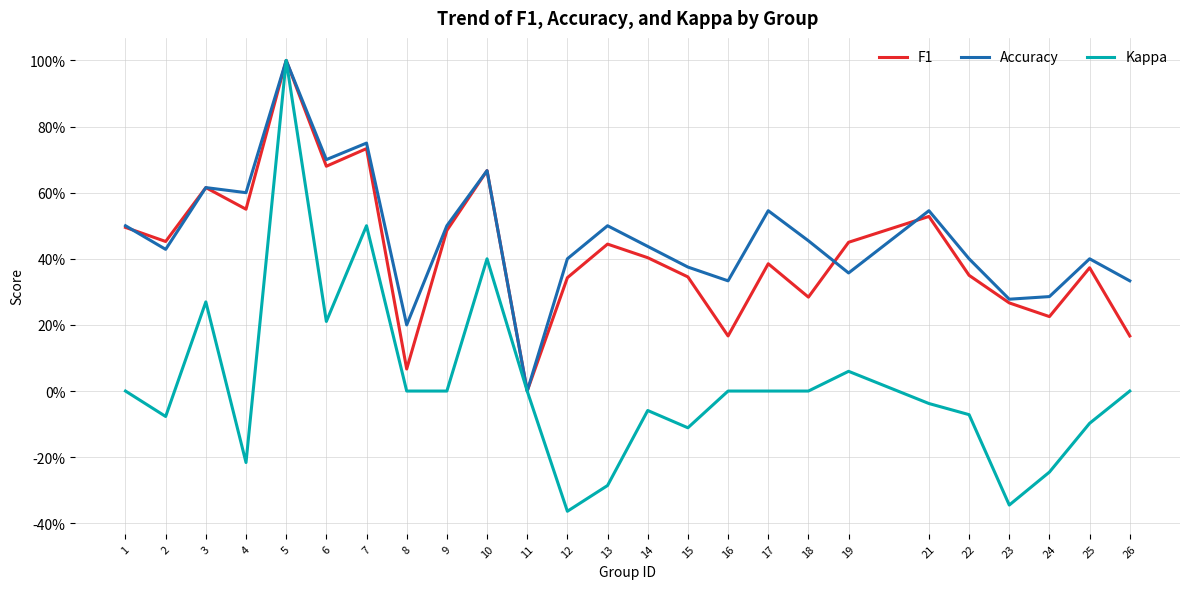

What is the value of the Accuracy point at the 20th from the left?

0.5